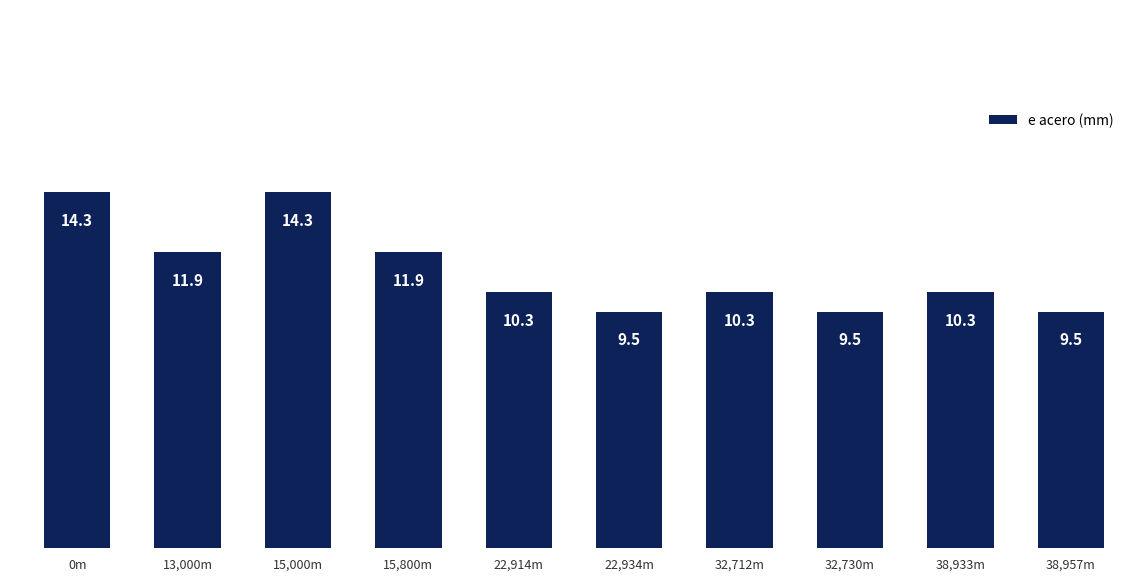

Approximately how many times larger is the value at 22,934m compared to 38,933m?

0.9